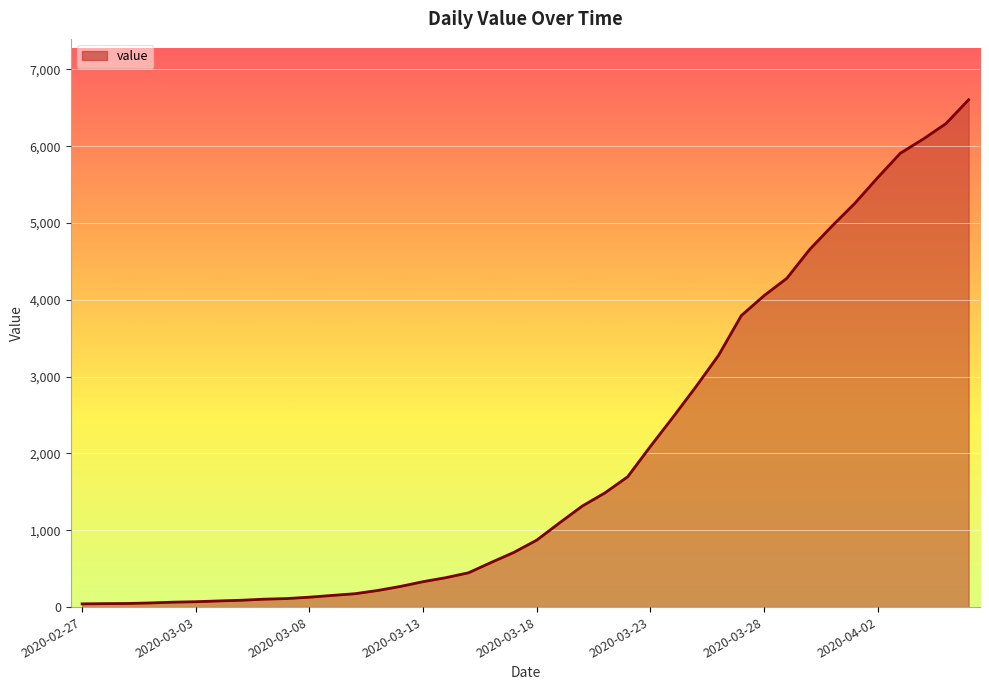

What is the greatest value displayed?

6605